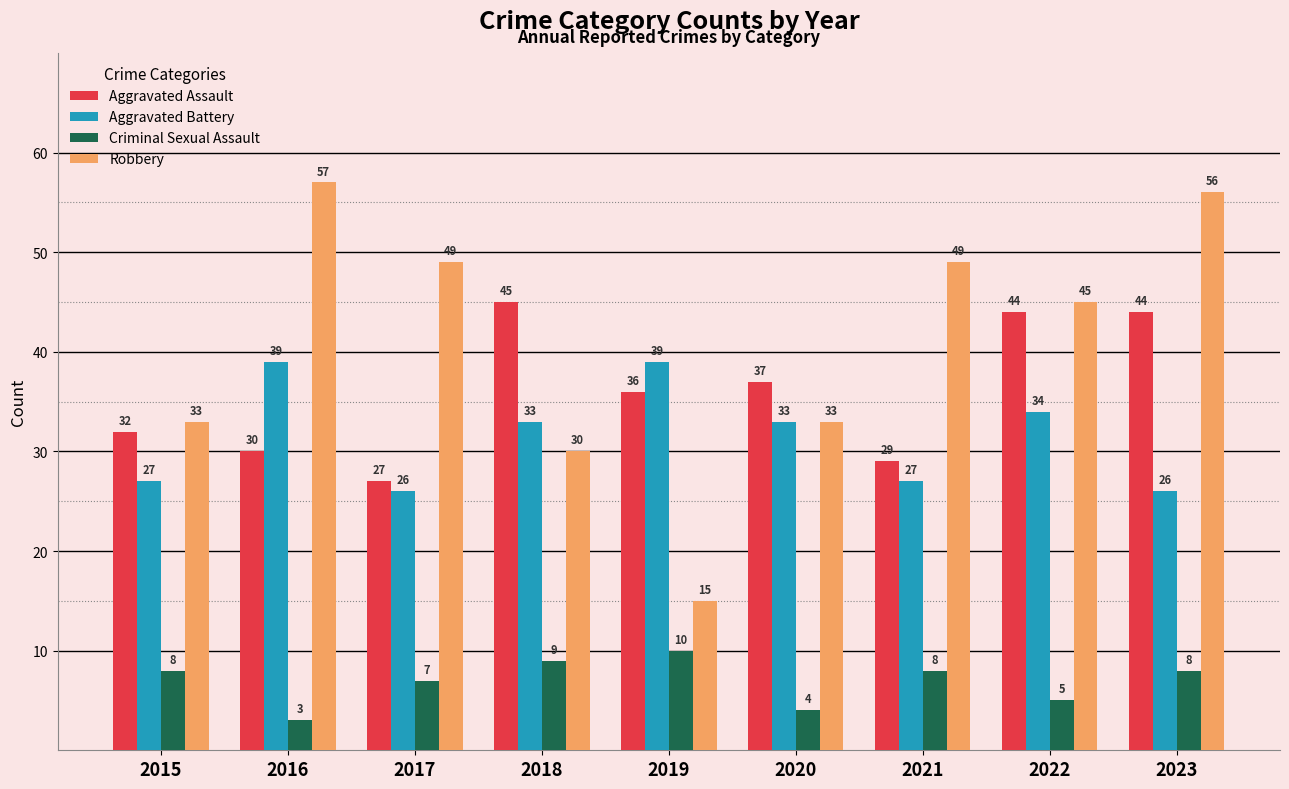

Which category has the highest value in the Criminal Sexual Assault series?

2019